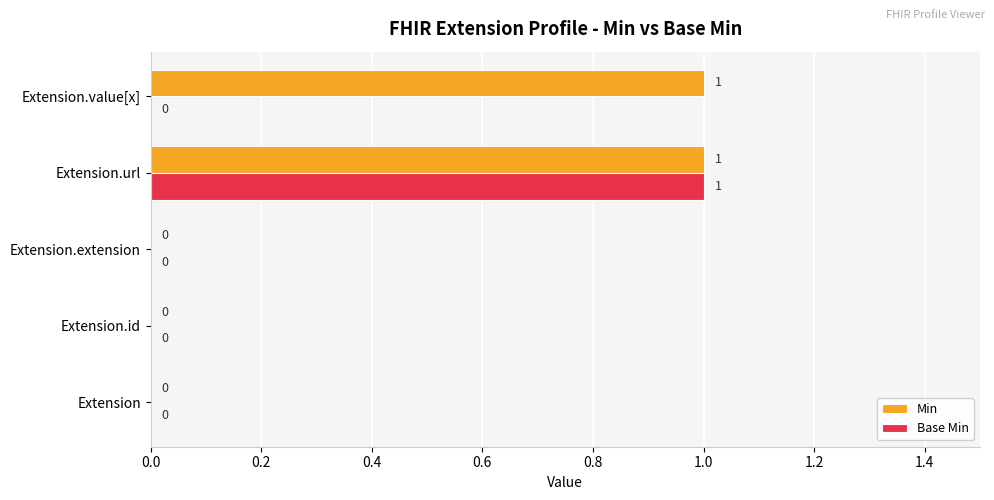

True or false: Base Min has a value of 1 at Extension.url.

True